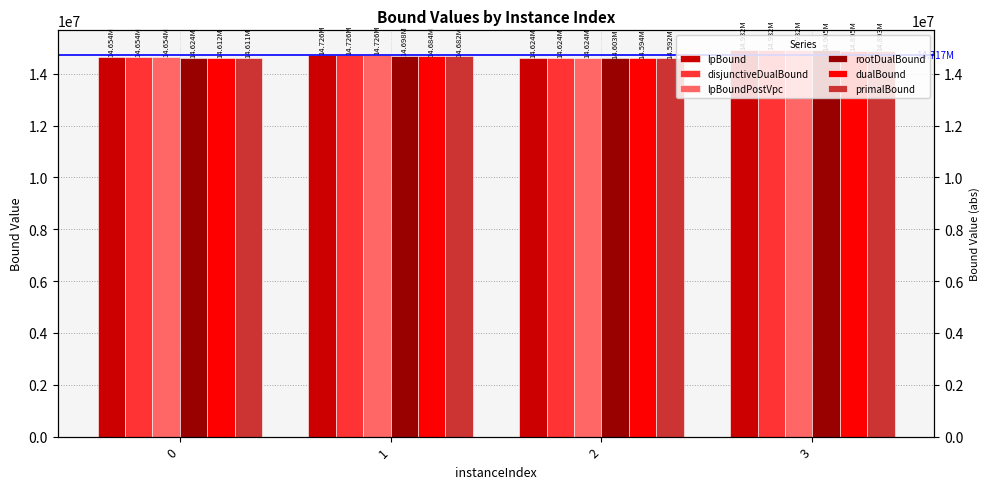

What is the spread (max minus min) of values at 3?

38420.7